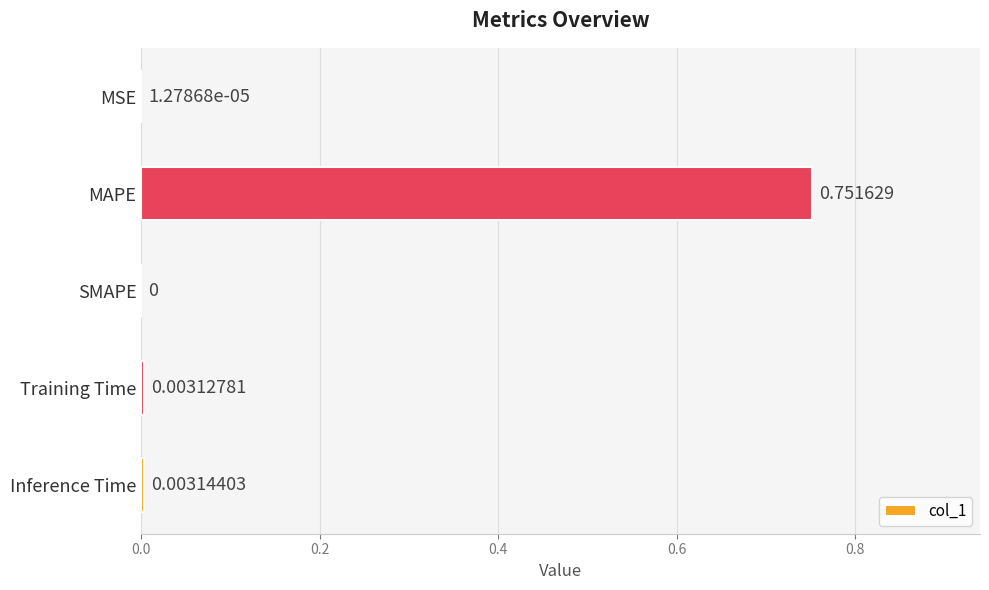

Which has a higher value, MAPE or SMAPE?

MAPE